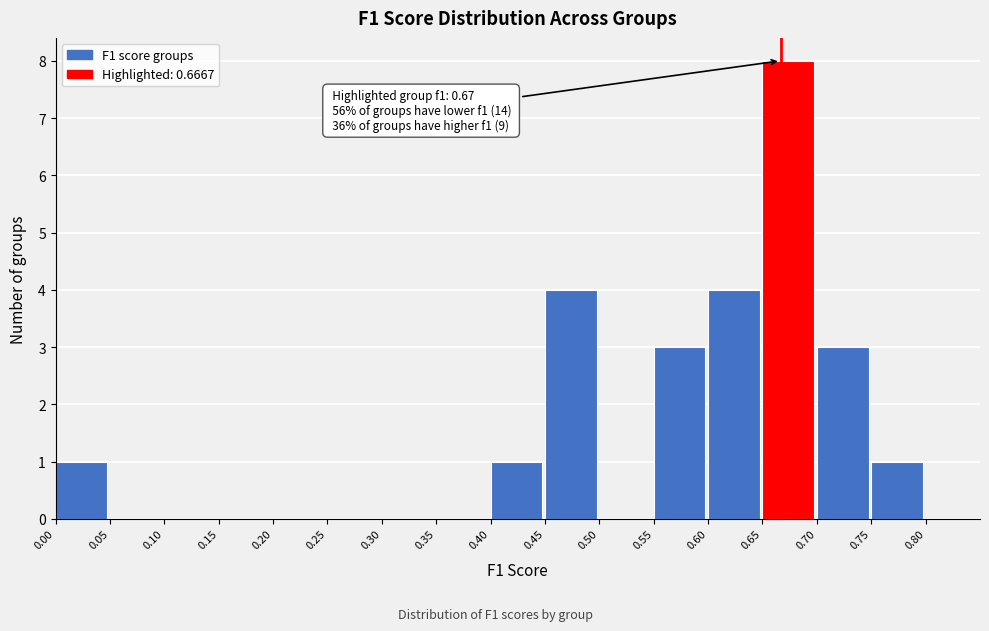

Over which range of the x-axis is the bar tallest?

0.65 to 0.70